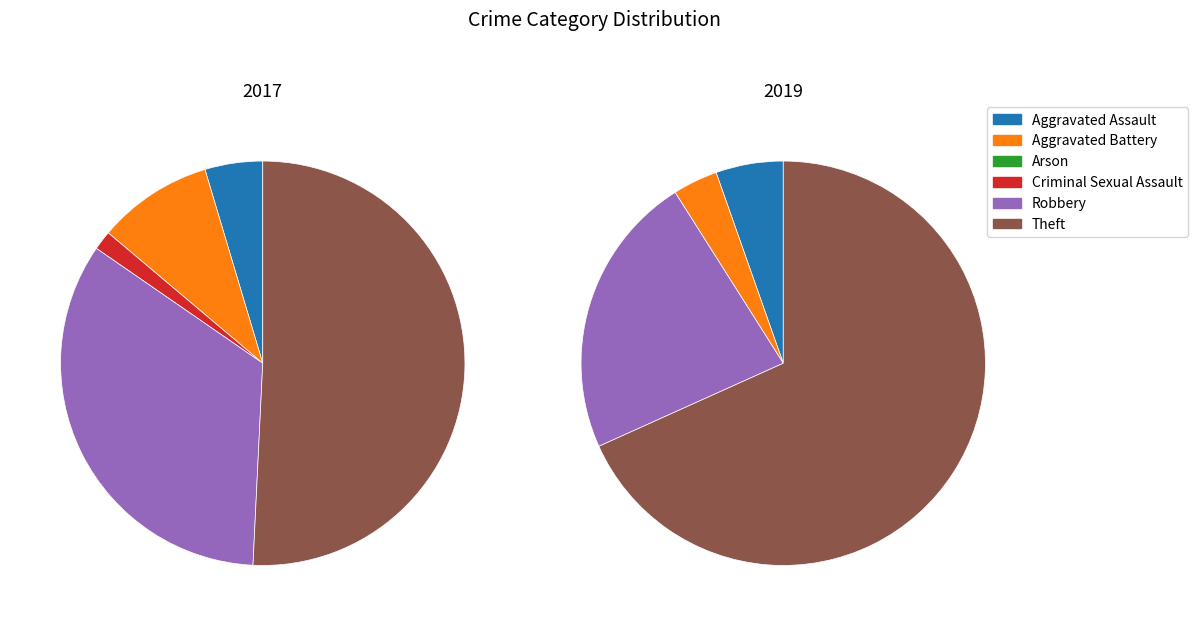

Which series has the largest range (max minus min)?

2019